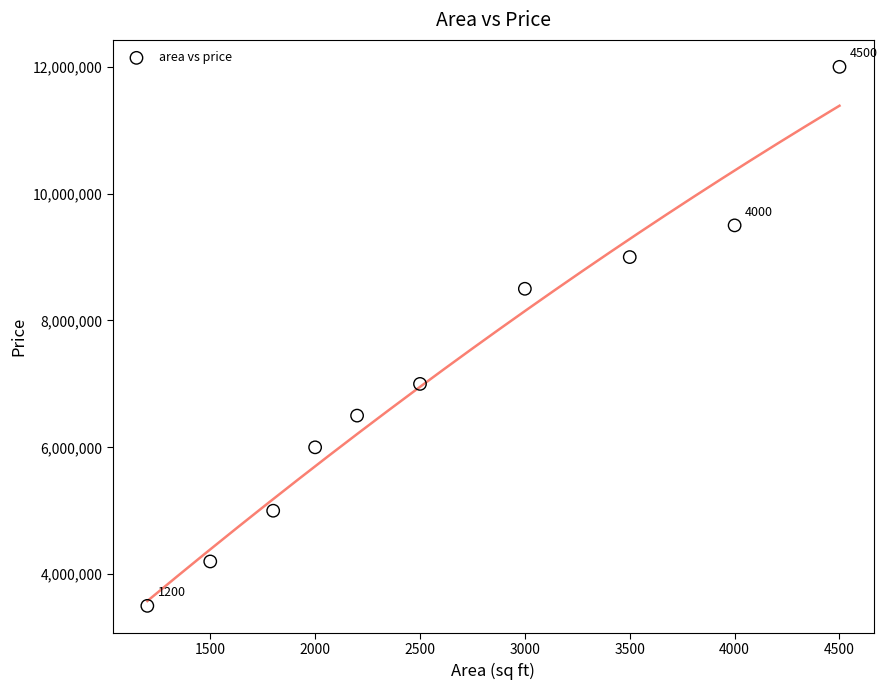

What is the average X value?

2620